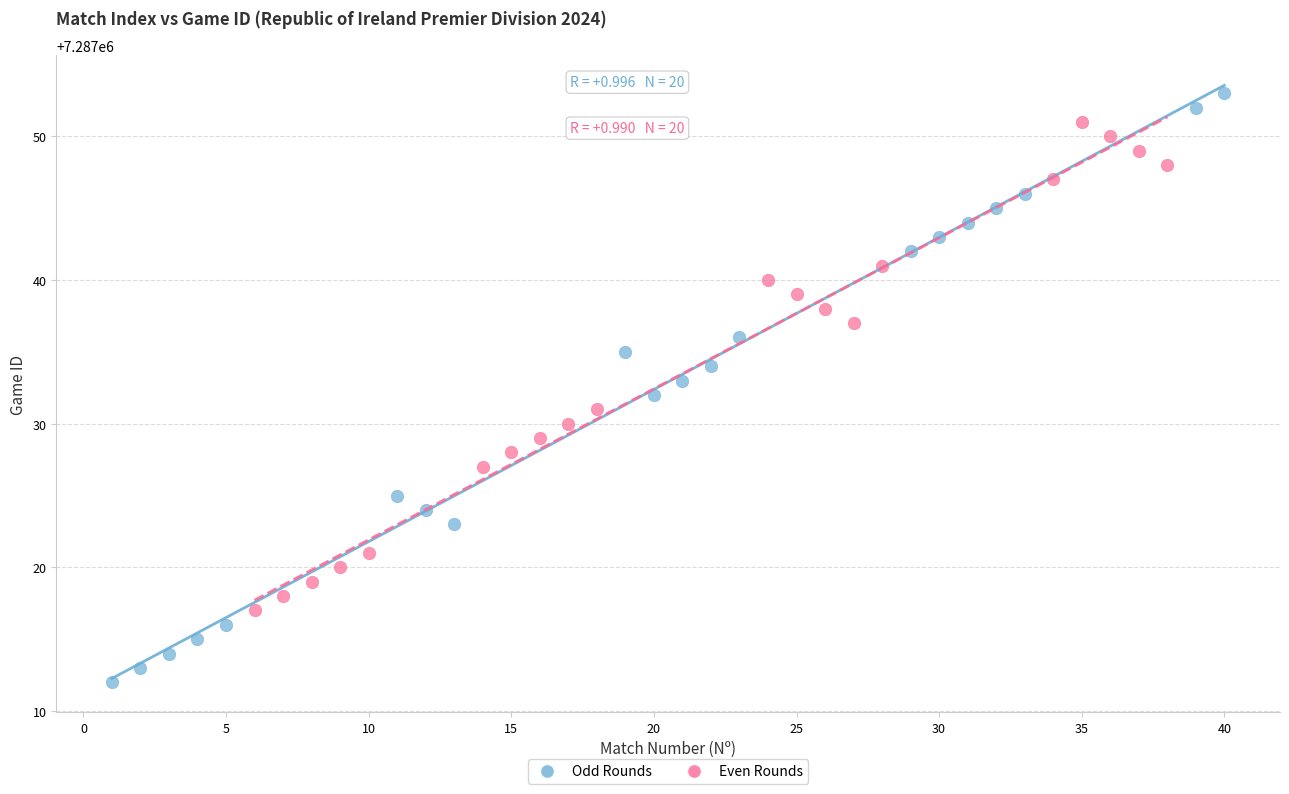

Which series has the widest spread of Y values?

Odd Rounds